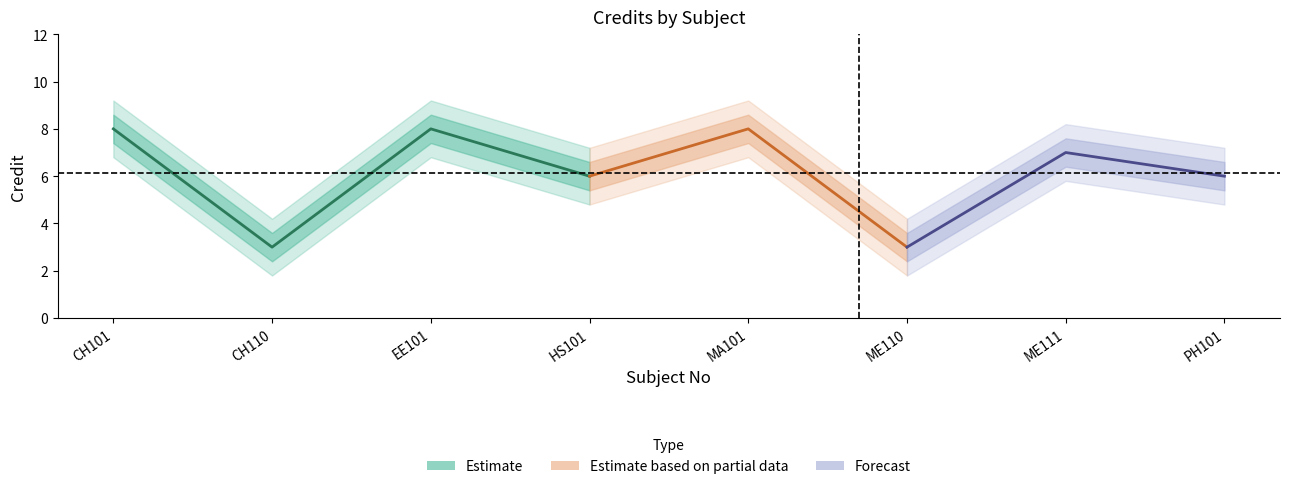

How many values in the credit_outer_upper series exceed 8?

4